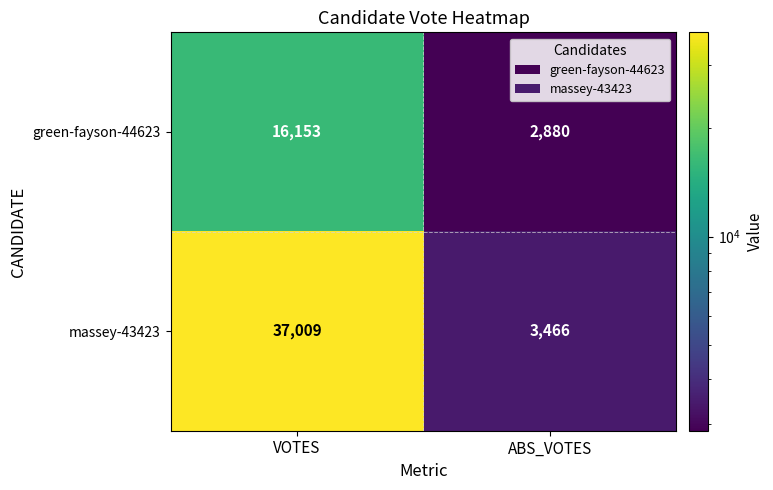

True or false: massey-43423 has a value of 37009 at VOTES.

True